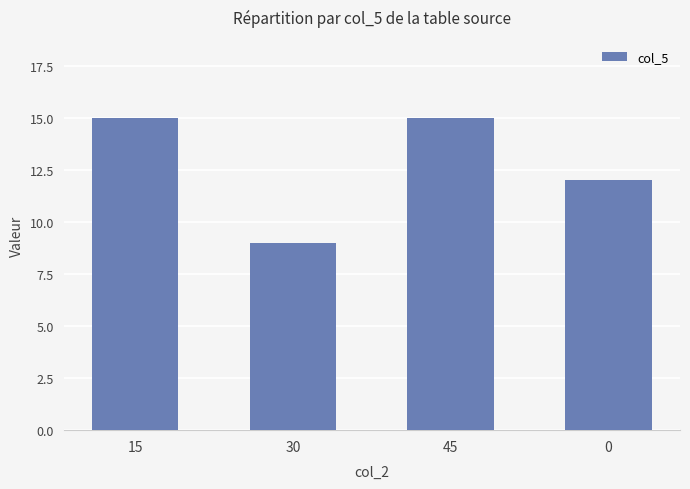

What is the difference between the second highest and minimum values?

6